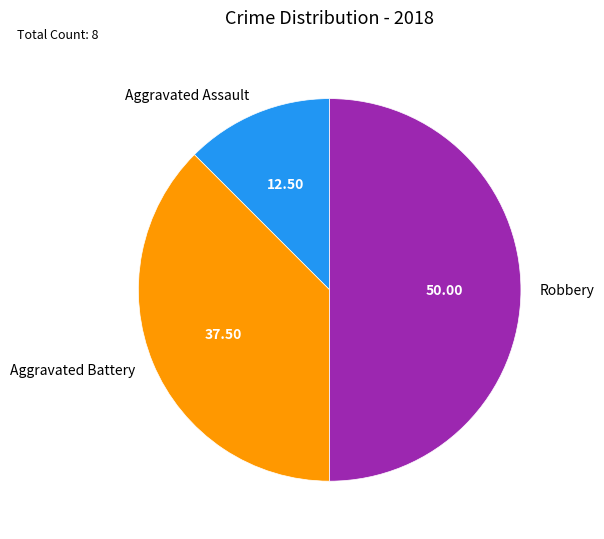

Approximately how many times larger is the value at Aggravated Battery compared to Aggravated Assault?

3.0